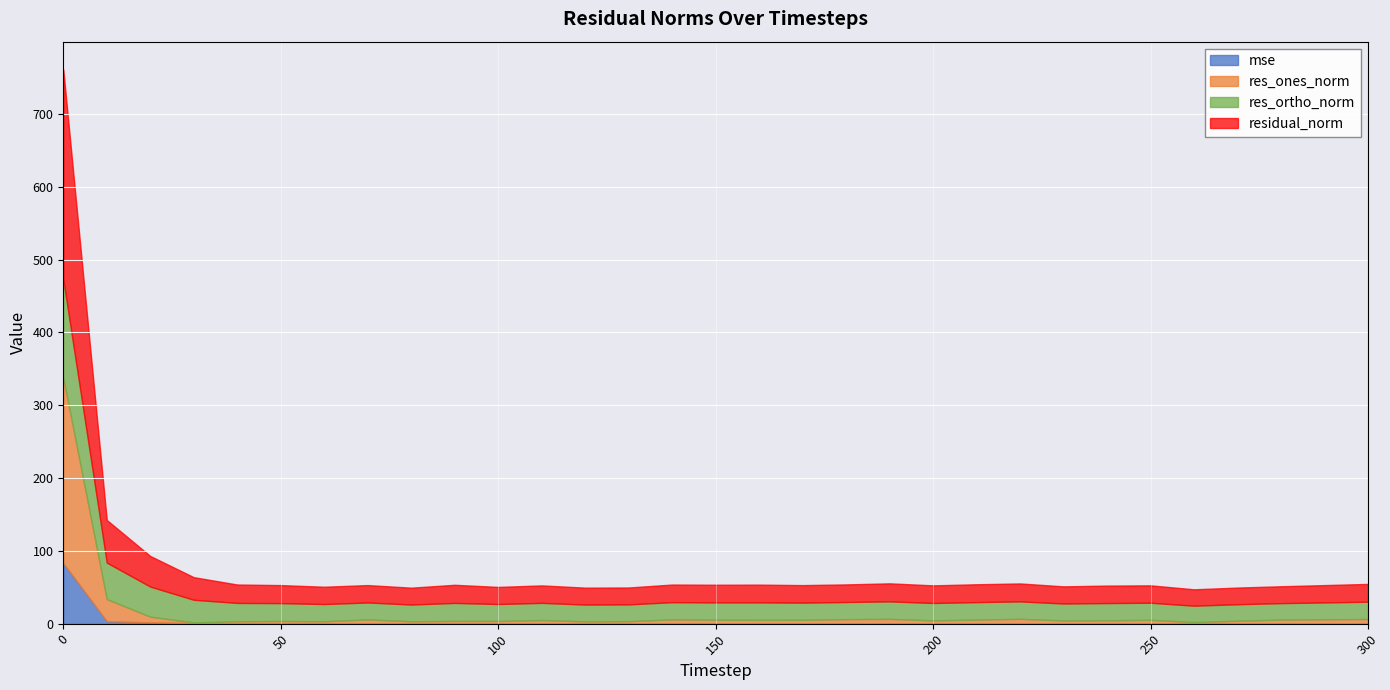

What is the sum of all residual_norm values?

1067.0